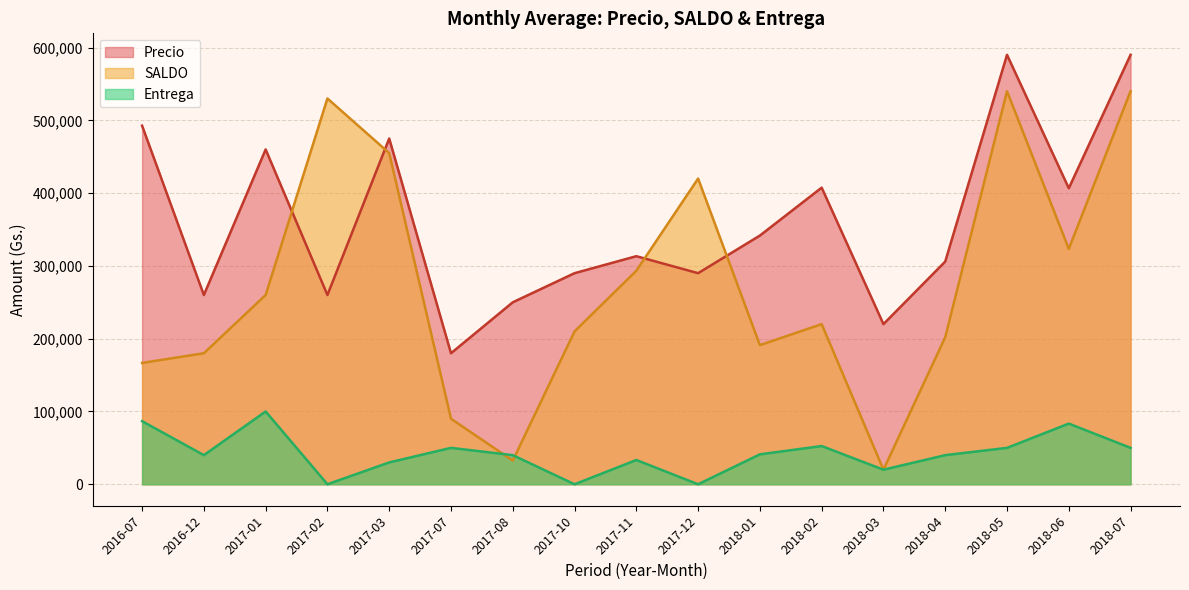

Which series has the largest total across all categories?

Precio